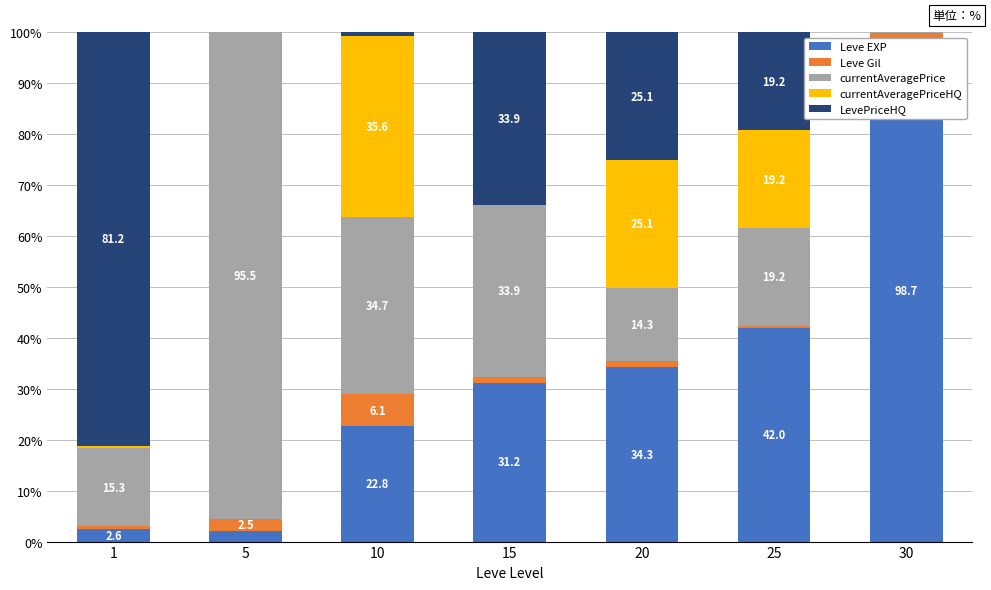

What is the difference between the maximum and minimum values in the LevePriceHQ series?

81.2